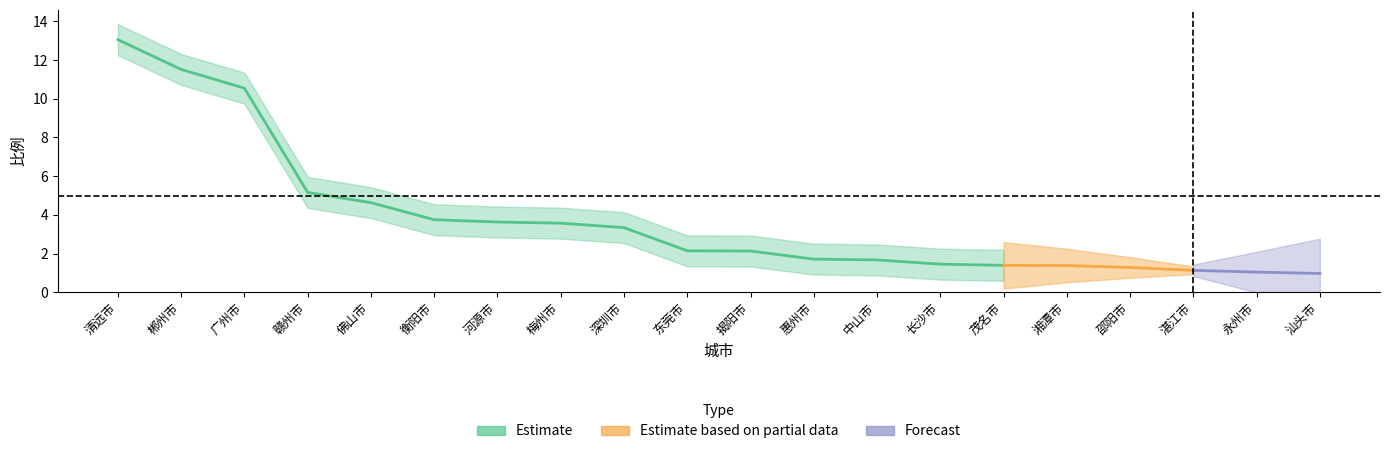

What is the minimum value shown in the chart?

1.0